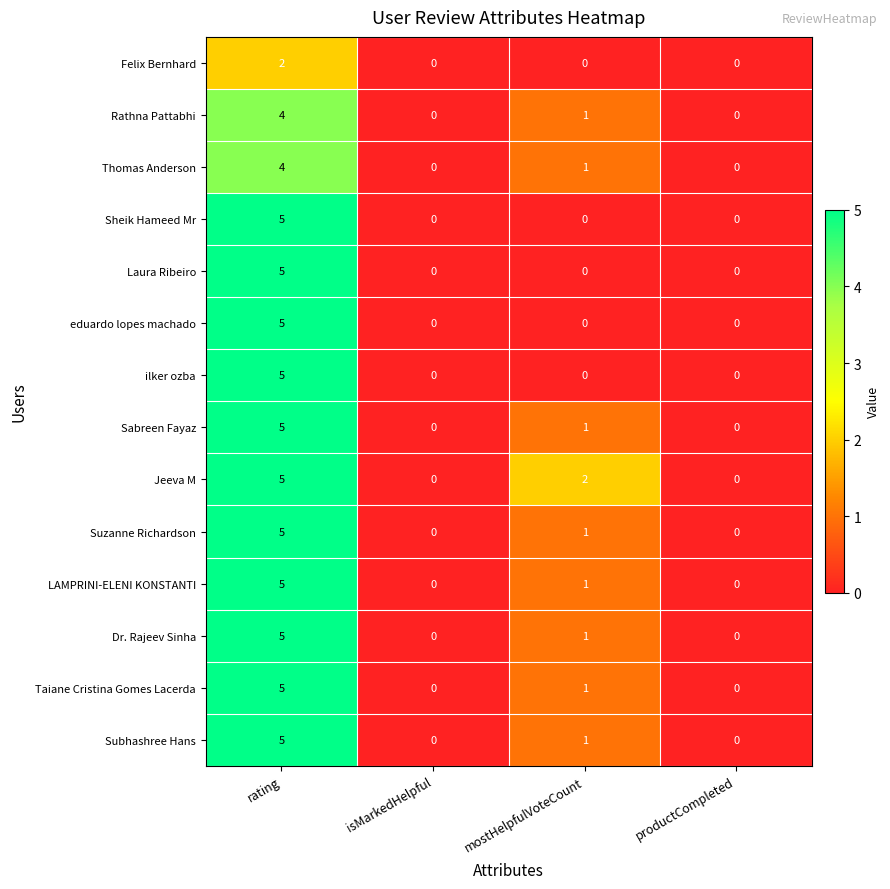

Which series changed the most between mostHelpfulVoteCount and productCompleted?

Jeeva M